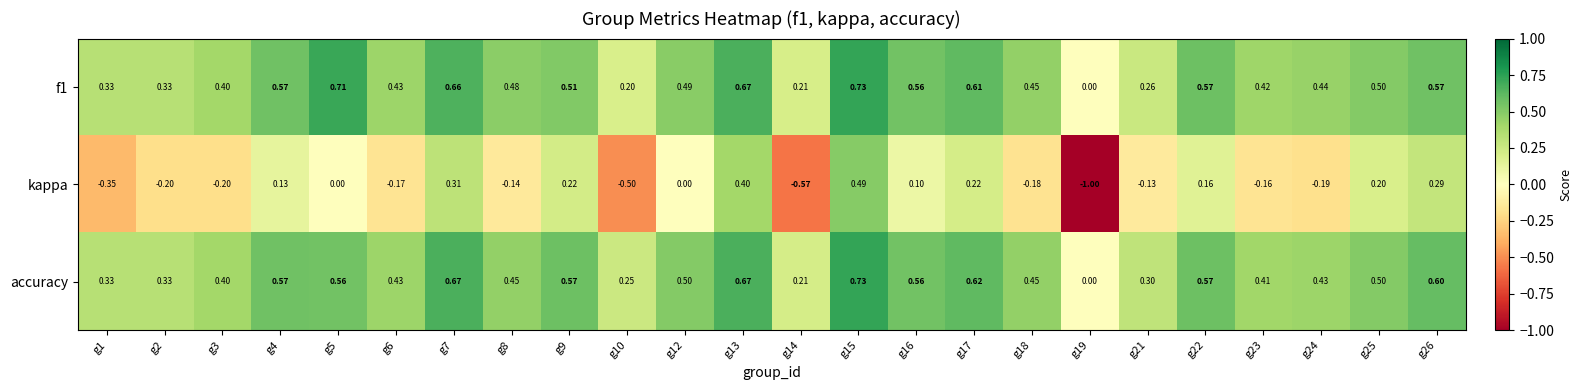

Which series has the largest total across all categories?

accuracy